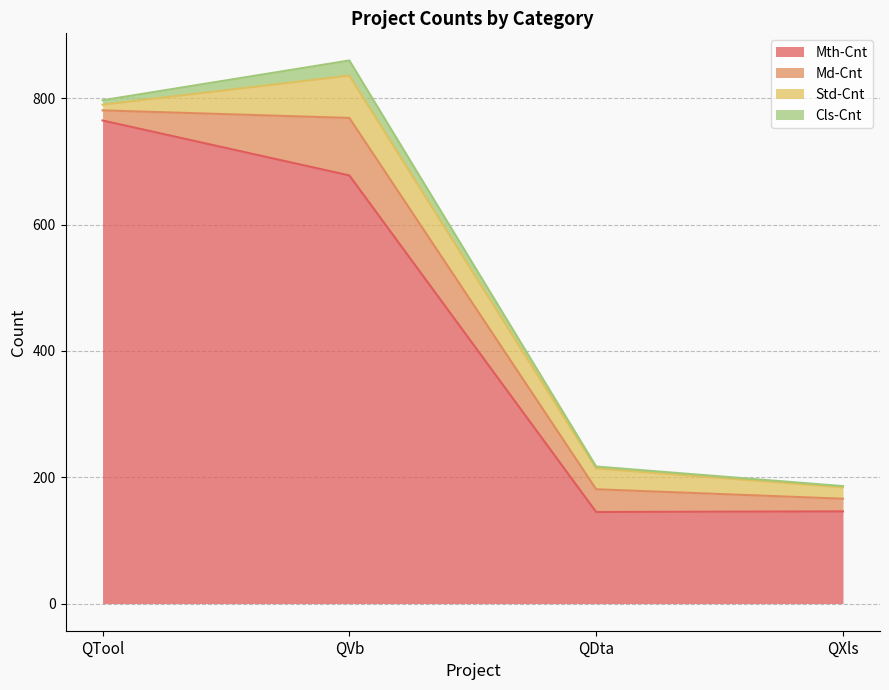

What is the highest value of the Cls-Cnt series?

24